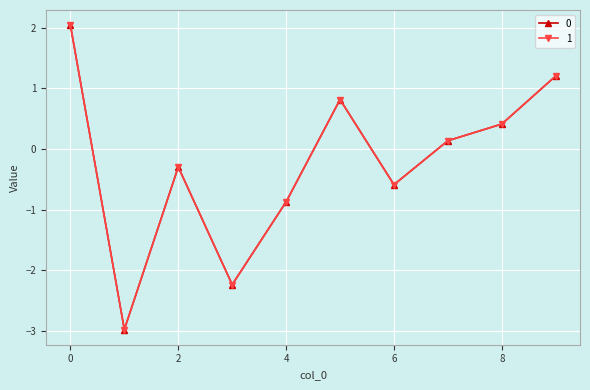

True or false: 0 has more than 0 interior local peaks.

True